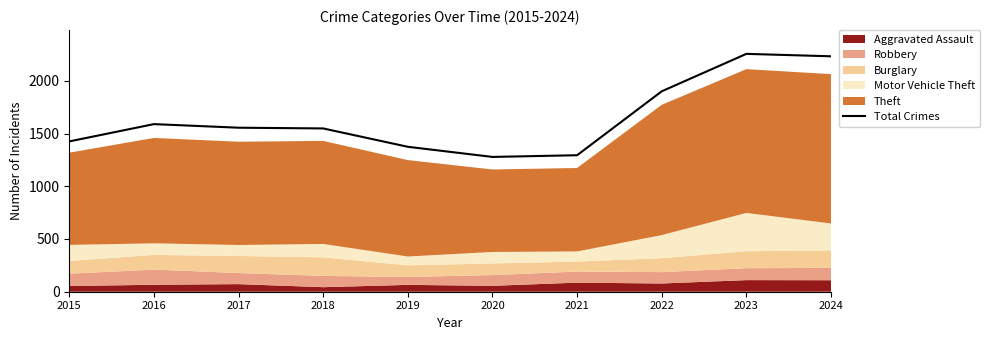

What is the average value?

1645